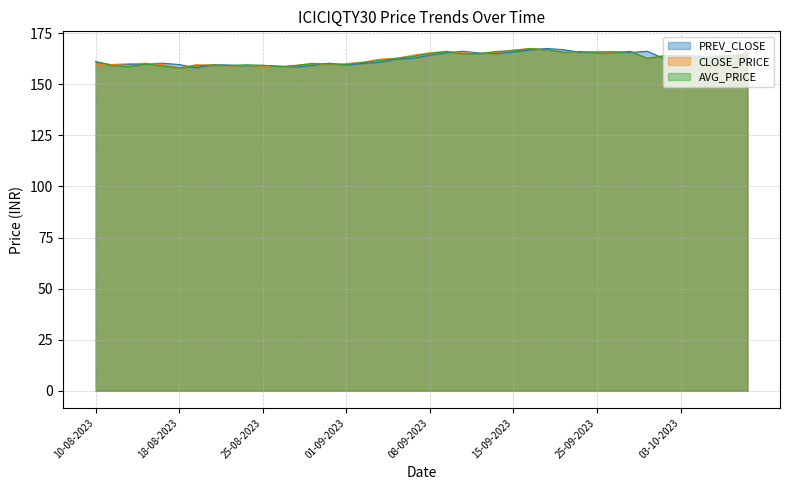

Rank the categories by AVG_PRICE value from highest to lowest.

18-09-2023, 20-09-2023, 15-09-2023, 14-09-2023, 22-09-2023, 27-09-2023, 11-09-2023, 21-09-2023, 26-09-2023, 25-09-2023, 08-09-2023, 13-09-2023, 12-09-2023, 10-10-2023, 03-10-2023, 29-09-2023, 09-10-2023, 07-09-2023, 05-10-2023, 04-10-2023, 28-09-2023, 06-09-2023, 05-09-2023, 10-08-2023, 04-09-2023, 30-08-2023, 16-08-2023, 31-08-2023, 01-09-2023, 24-08-2023, 22-08-2023, 25-08-2023, 29-08-2023, 23-08-2023, 11-08-2023, 21-08-2023, 17-08-2023, 14-08-2023, 28-08-2023, 18-08-2023